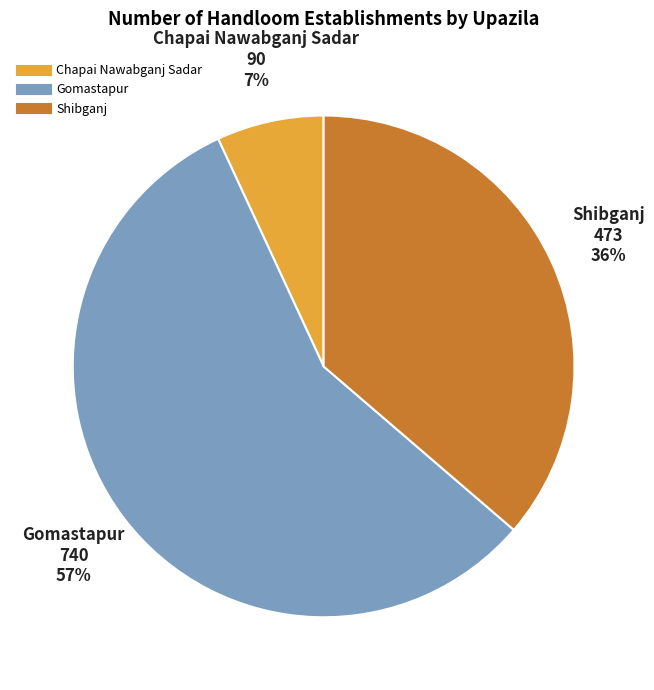

Is there any slice that represents more than half of the pie?

Yes